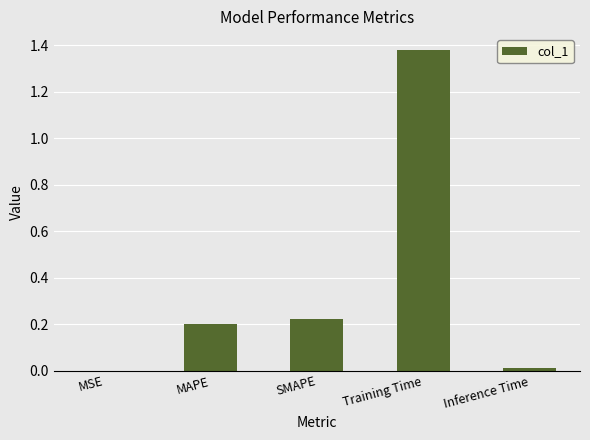

True or false: the data shows 0.2 at SMAPE.

True